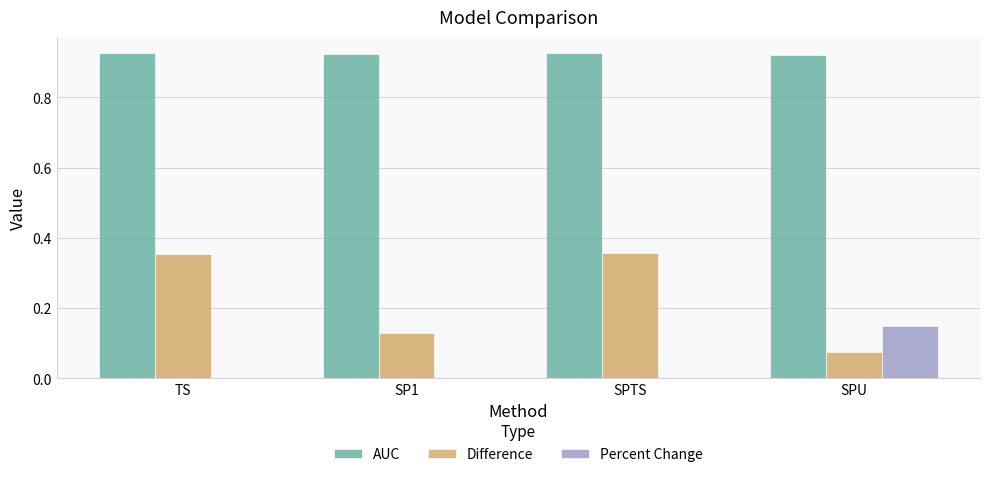

Which series has the largest range (max minus min)?

Difference